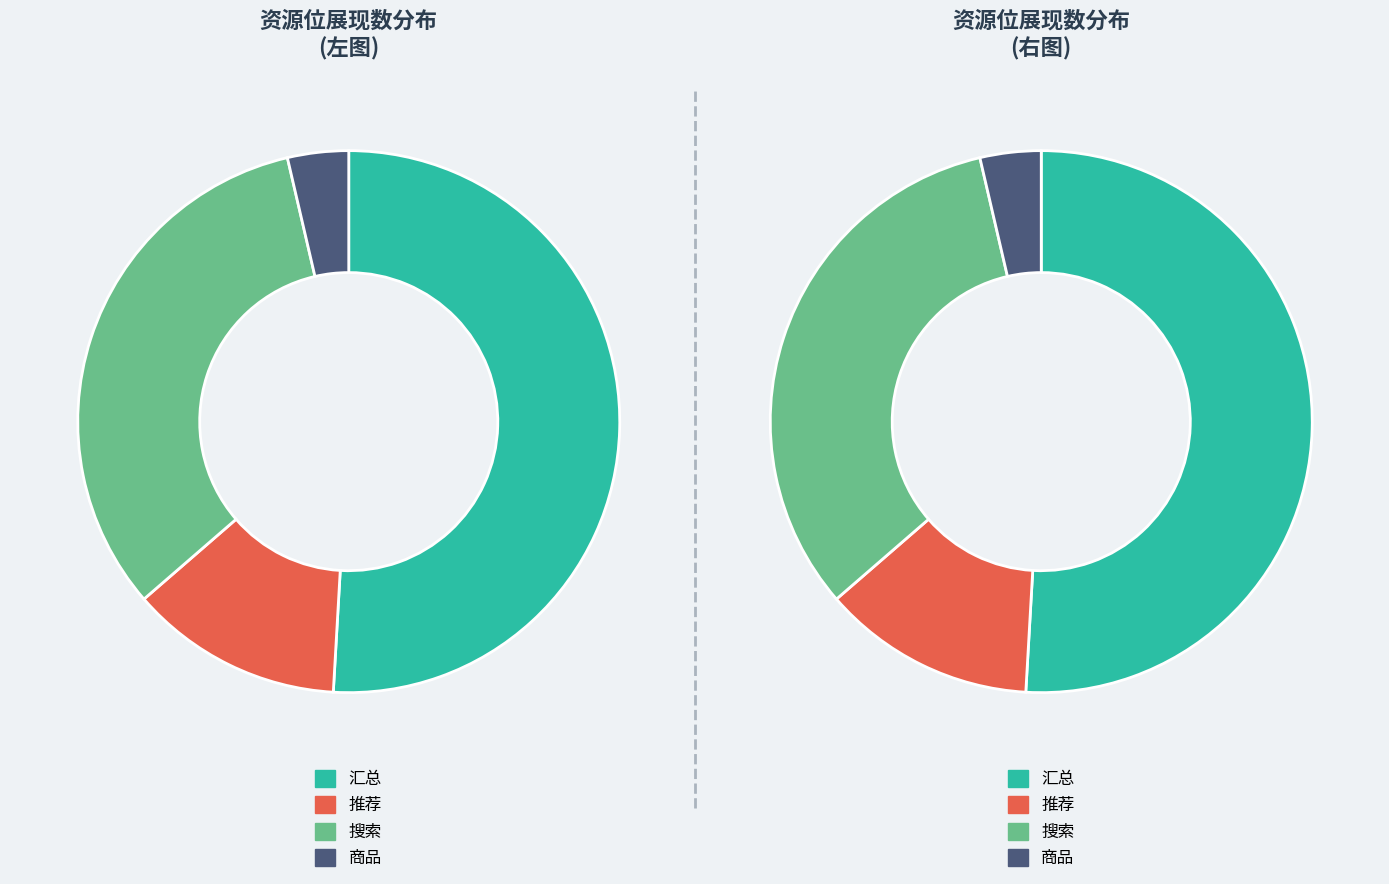

The 推荐 slice represents 13% of the pie. True or false?

True